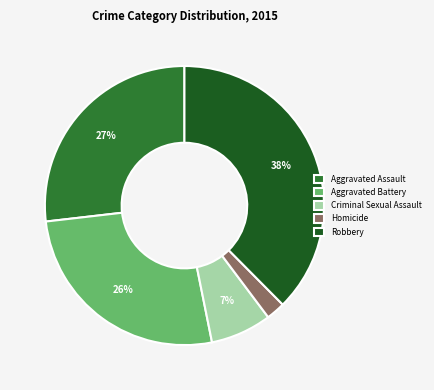

Is it true that Criminal Sexual Assault is 7% of the pie?

True